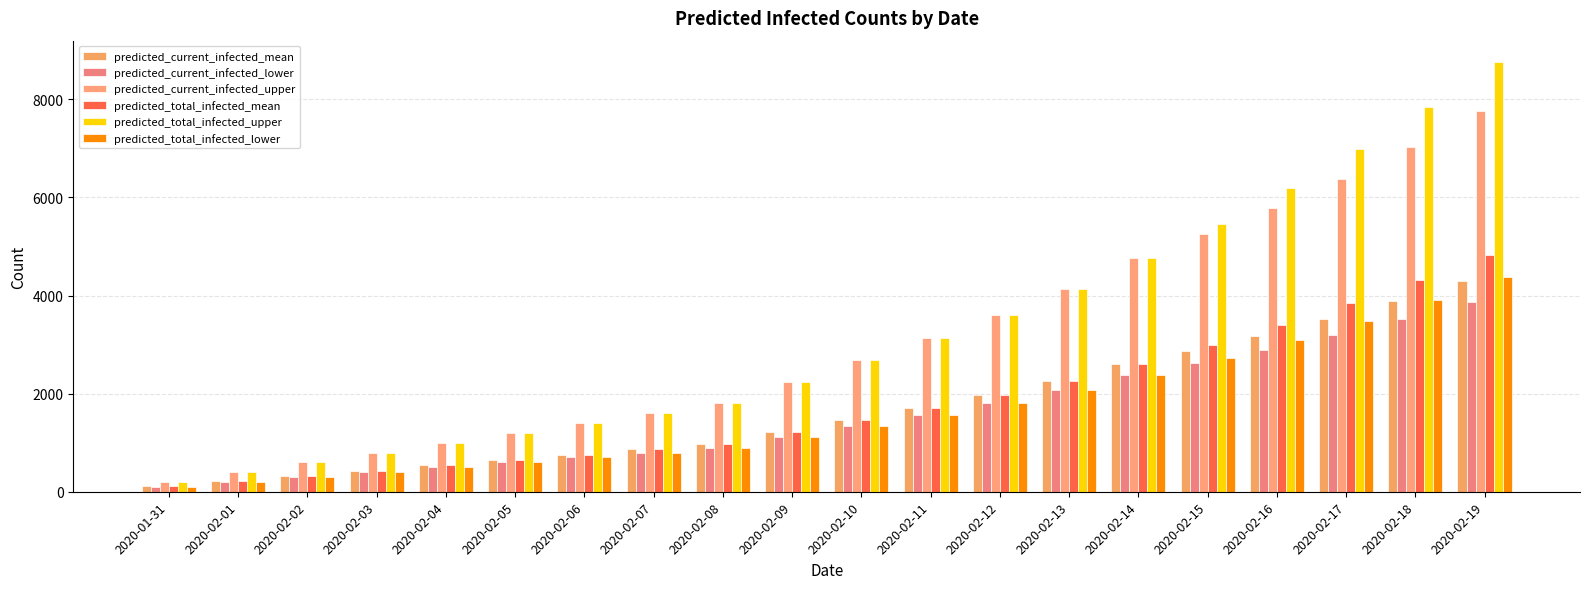

At which category is the sum across all series the highest?

2020-02-19